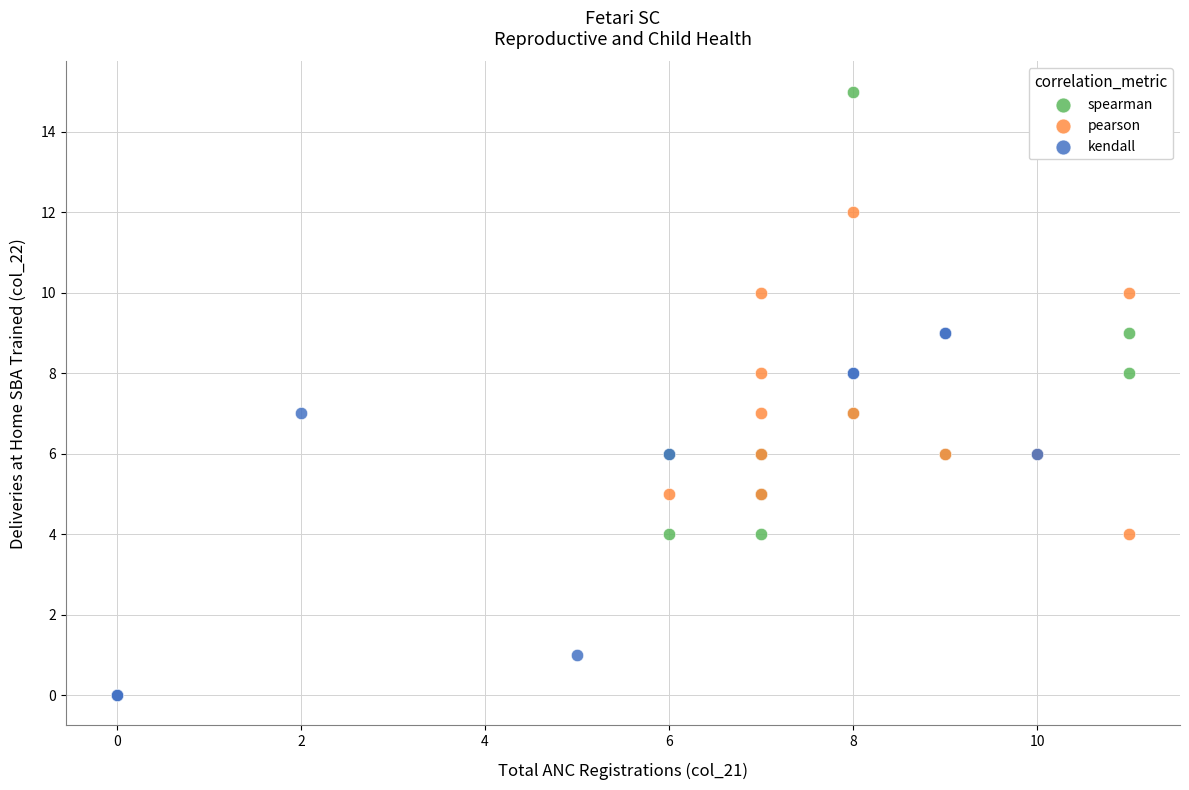

Which series has the widest spread of Y values?

spearman